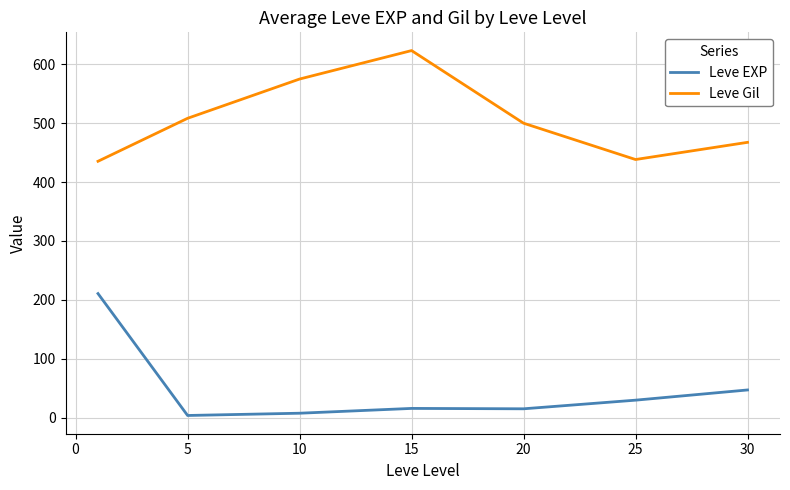

What is the minimum value shown in the chart?

3.7